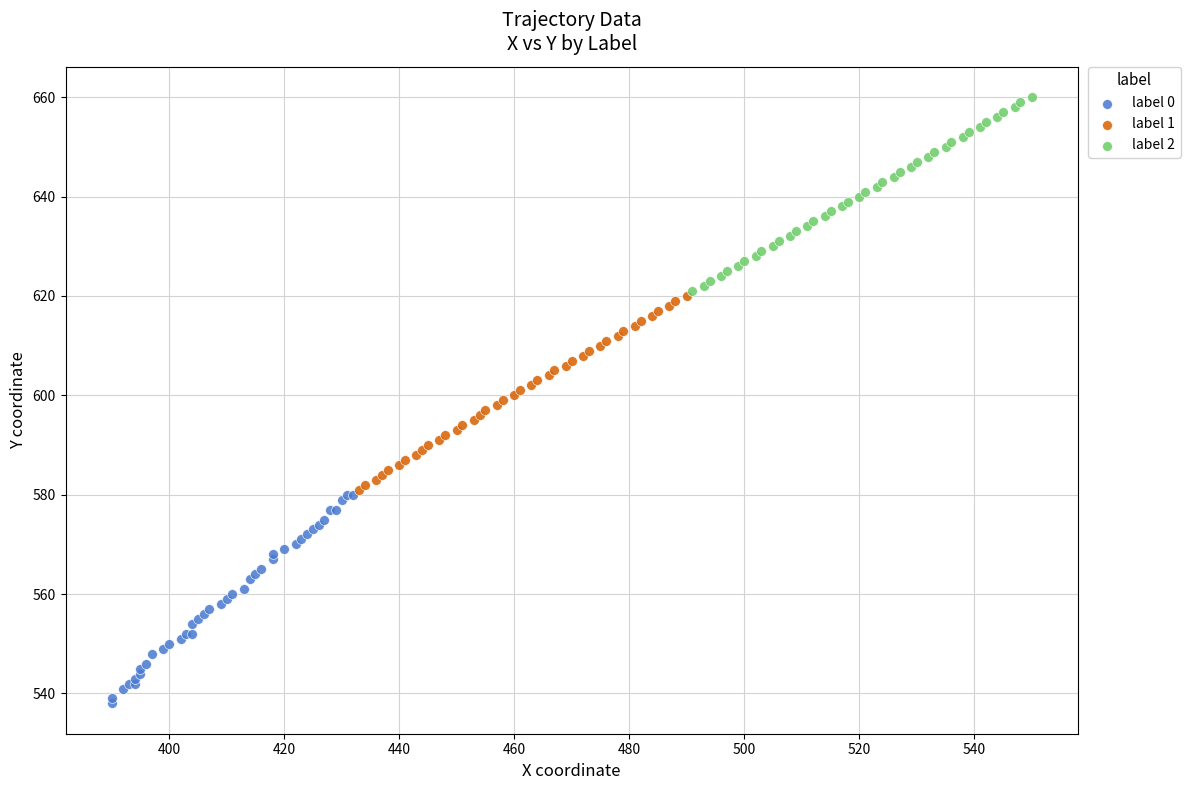

Which series contains the highest Y value?

label 2